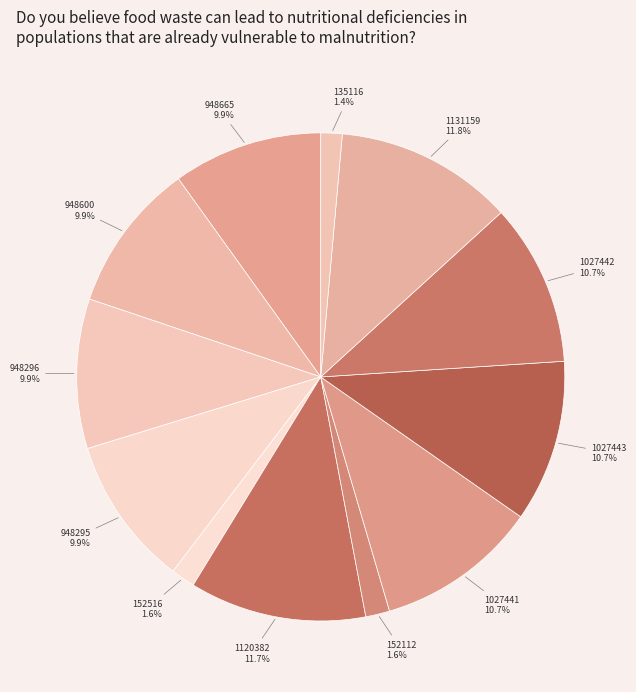

How many slices are in this pie chart?

12